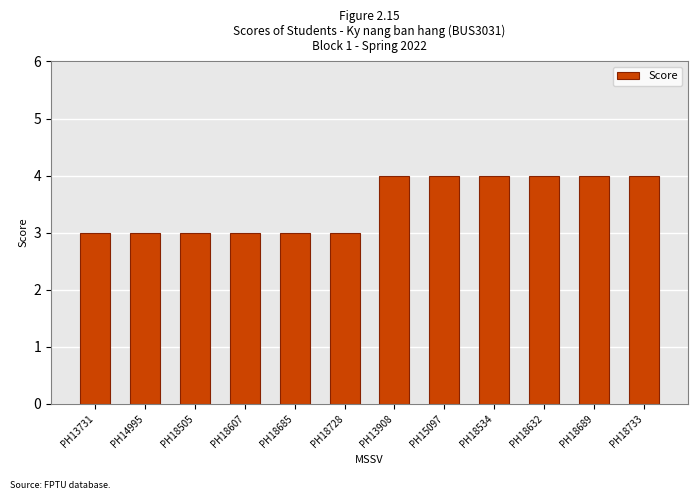

Between PH14995 and PH13908, which is larger?

PH13908